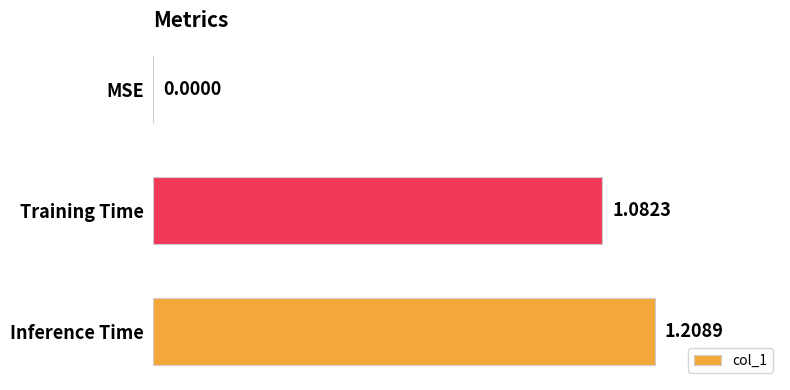

Which category has the highest value across all series?

Inference Time